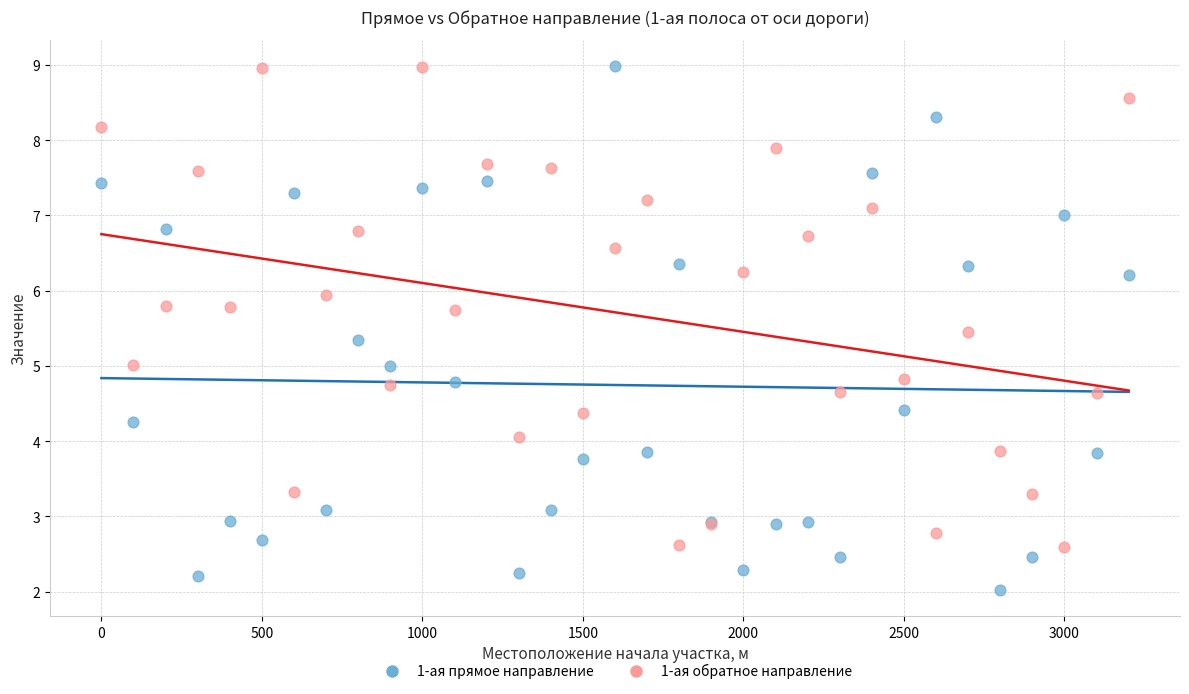

Which series contains the lowest Y value?

1-ая прямое направление